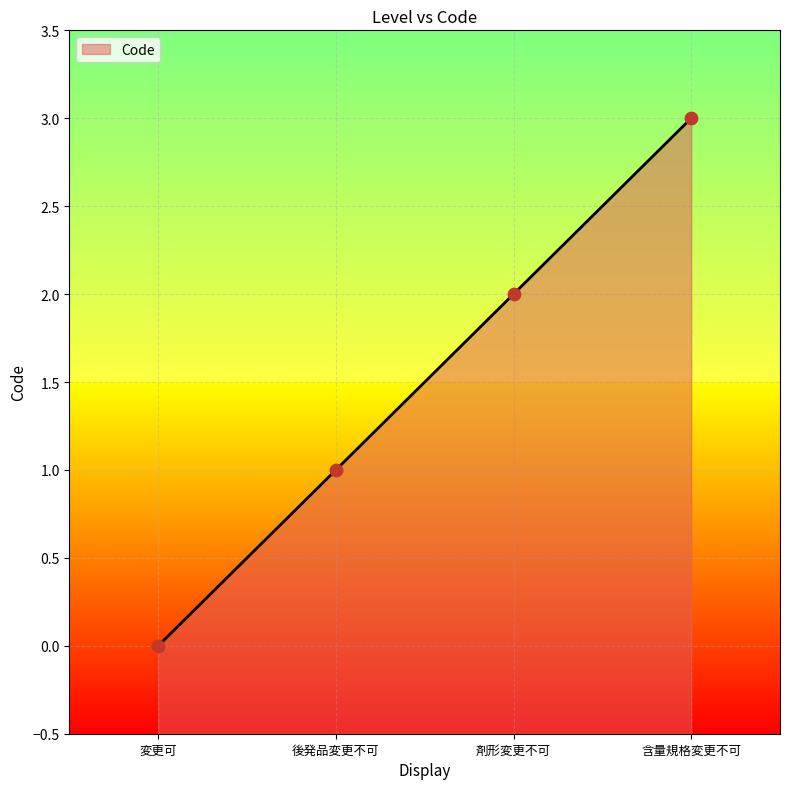

Between 変更可 and 後発品変更不可, which is larger?

後発品変更不可